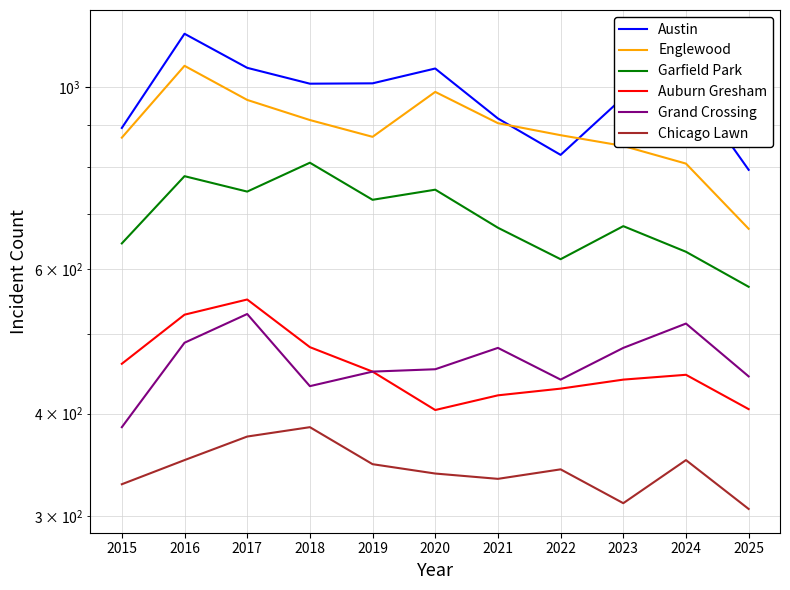

Reading right to left, what are all the values shown in this chart?

Austin: 2025=793	2024=1017	2023=972	2022=827	2021=916	2020=1054	2019=1011	2018=1010	2017=1056	2016=1162	2015=892
Englewood: 2025=672	2024=807	2023=848	2022=874	2021=904	2020=987	2019=870	2018=912	2017=965	2016=1062	2015=868
Garfield Park: 2025=571	2024=630	2023=677	2022=617	2021=674	2020=750	2019=729	2018=809	2017=746	2016=779	2015=645
Auburn Gresham: 2025=405	2024=446	2023=440	2022=429	2021=421	2020=404	2019=450	2018=482	2017=551	2016=528	2015=460
Grand Crossing: 2025=444	2024=515	2023=481	2022=440	2021=481	2020=453	2019=450	2018=432	2017=529	2016=488	2015=385
Chicago Lawn: 2025=306	2024=351	2023=311	2022=342	2021=333	2020=338	2019=347	2018=385	2017=375	2016=351	2015=328